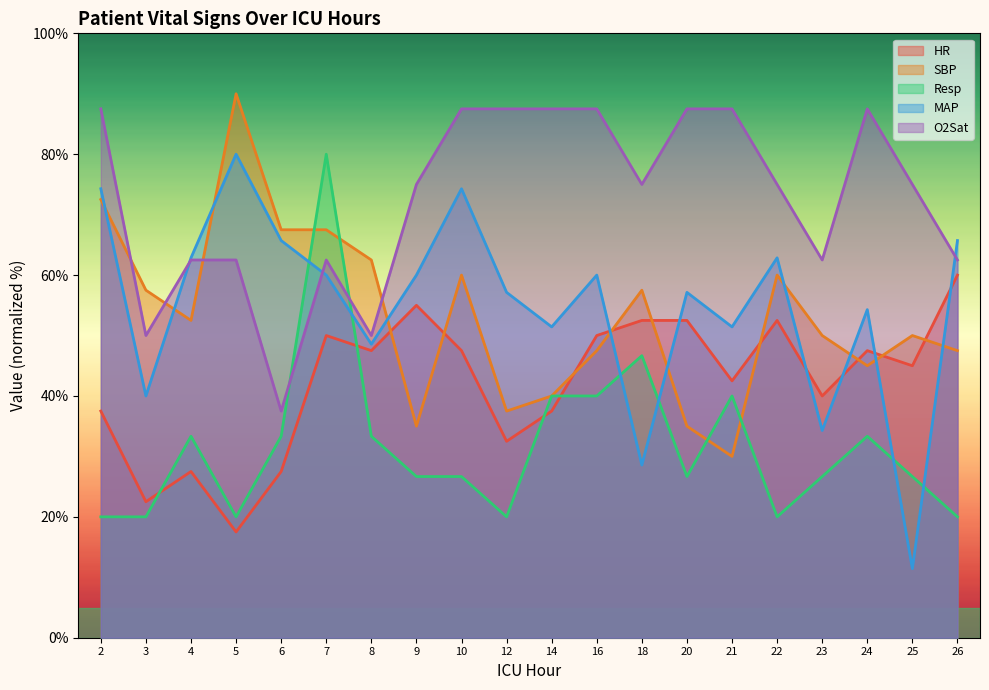

At how many categories does at least one series exceed 37?

20